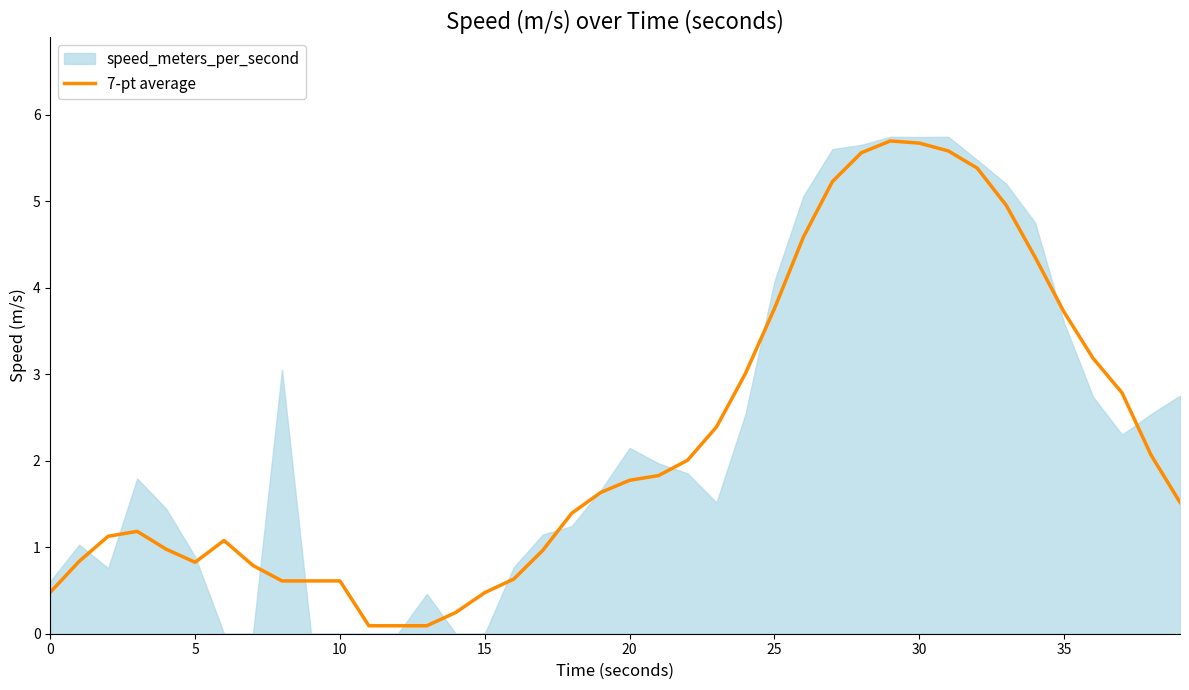

What is the highest value of the 7-pt average series?

5.7